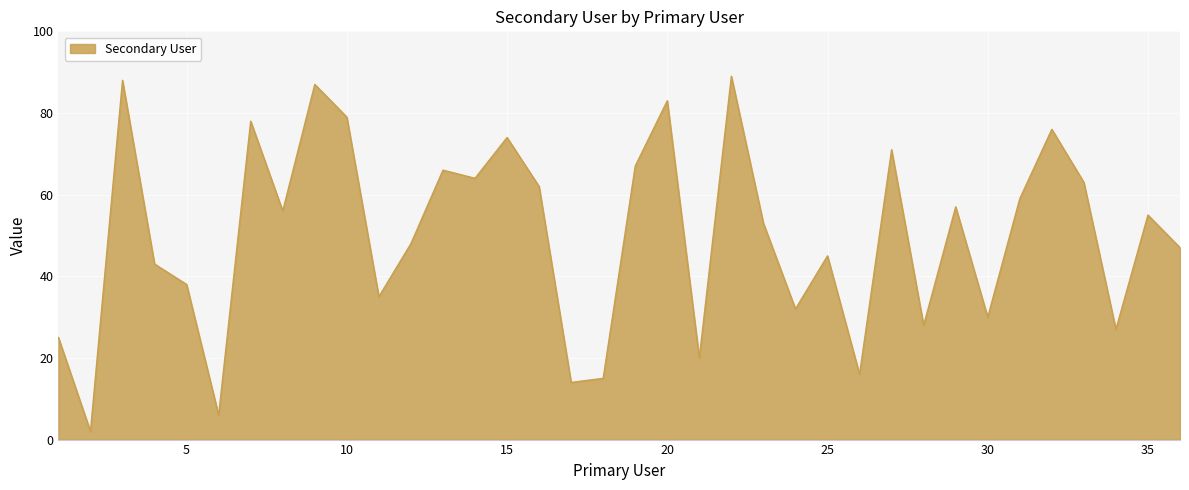

Reading right to left, list all the values displayed in this chart.

47	55	27	63	76	59	30	57	28	71	16	45	32	53	89	20	83	67	15	14	62	74	64	66	48	35	79	87	56	78	6	38	43	88	2	25